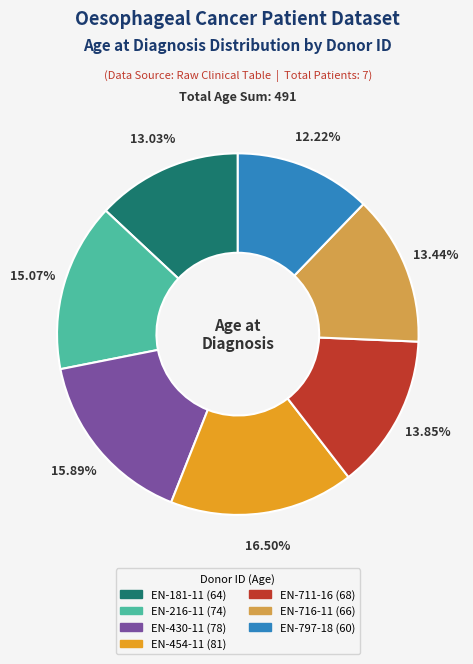

To the nearest percent, what is the difference between the largest and smallest slice percentages?

4%